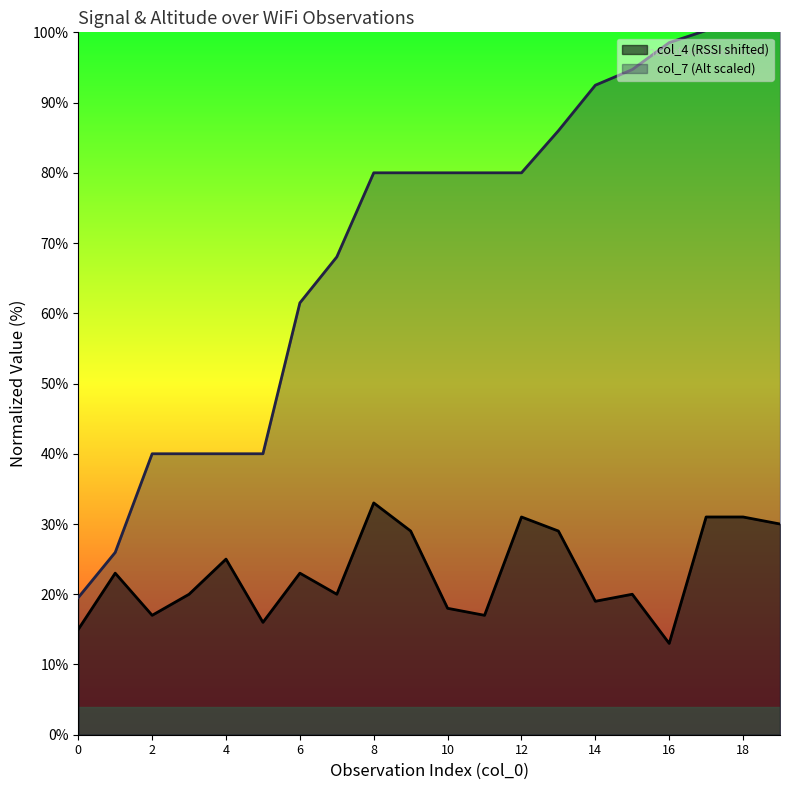

How many interior local peaks does the col_4 (RSSI) series have?

6